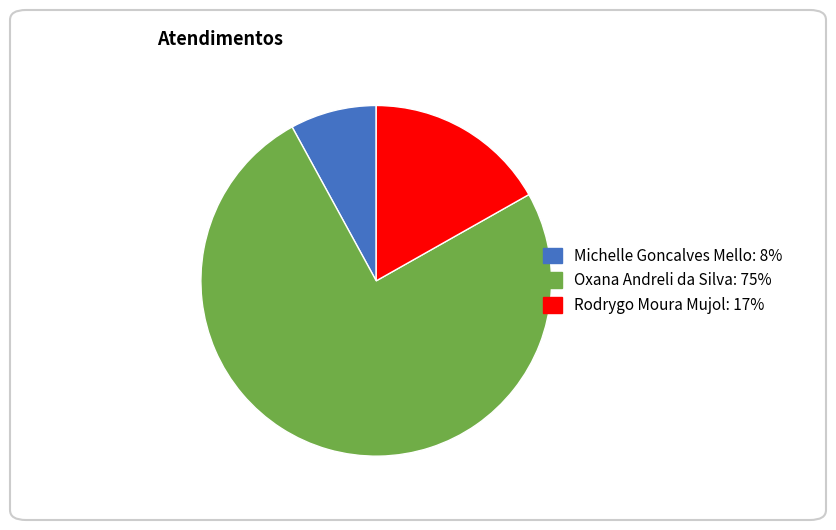

Combined, do Rodrygo Moura Mujol and Oxana Andreli da Silva account for over 50%?

Yes